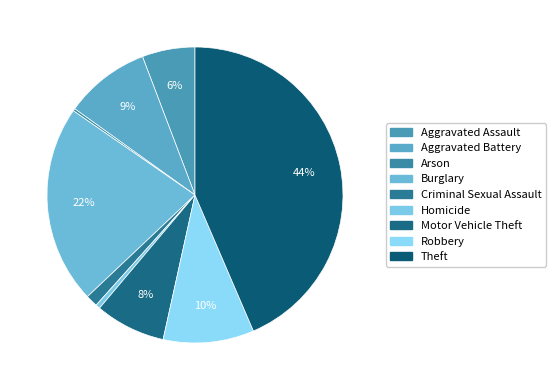

Count the number of slices in the pie.

9